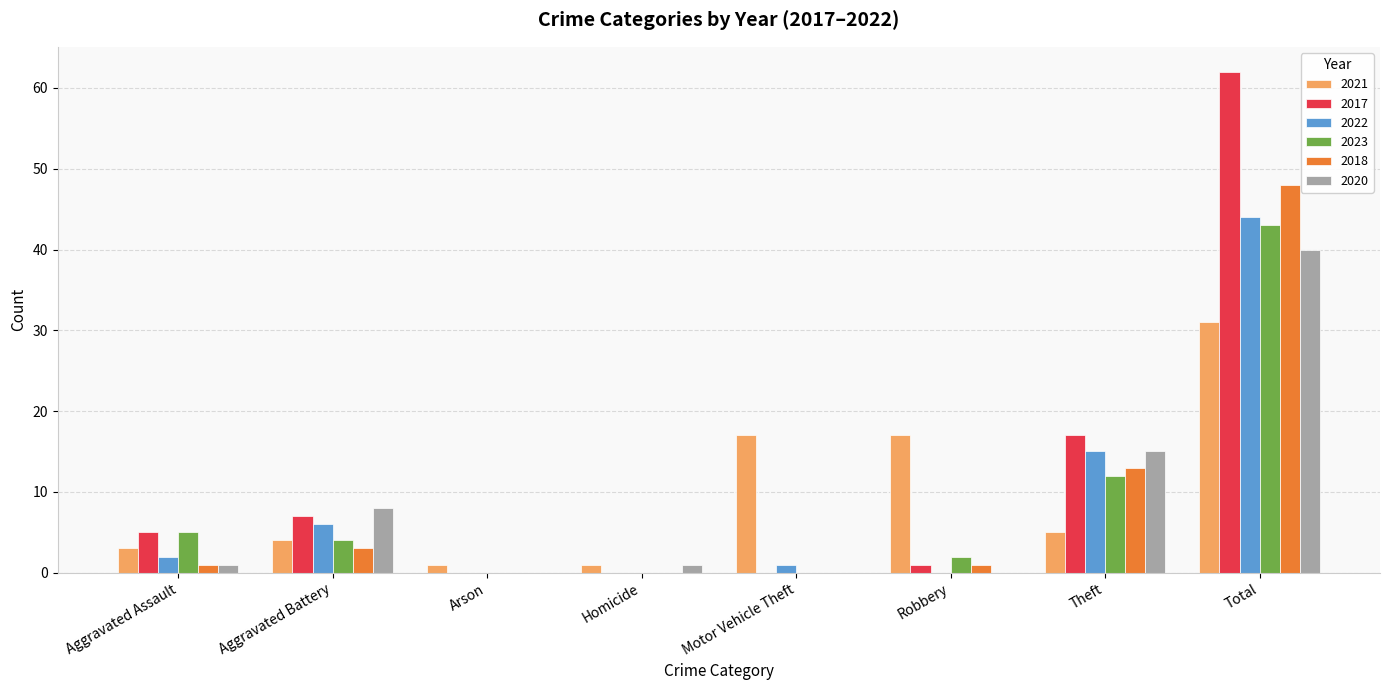

True or false: 2022 has a value of 21 at Total.

False